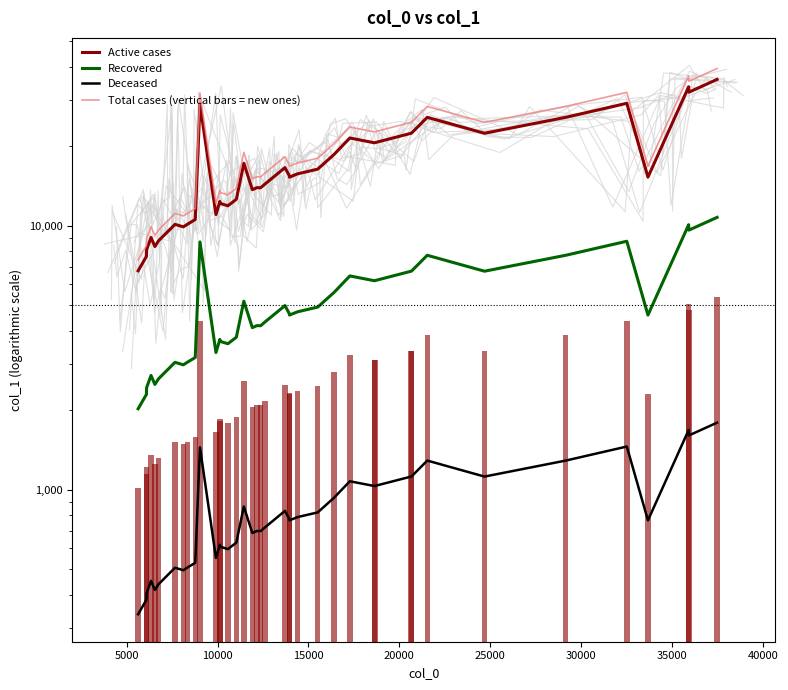

What are all the series names shown in the legend?

Active cases, Recovered, Deceased, Total cases (vertical bars = new ones)